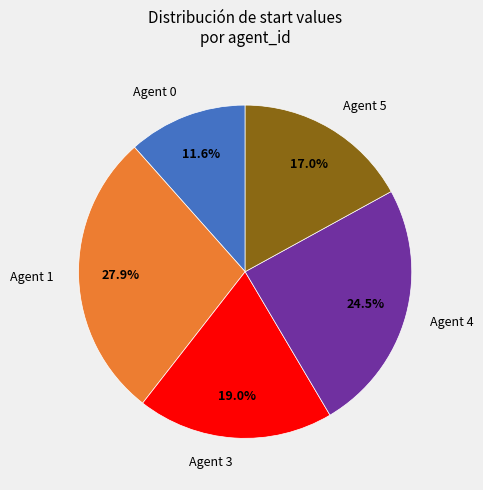

How many slices are in this pie chart?

5